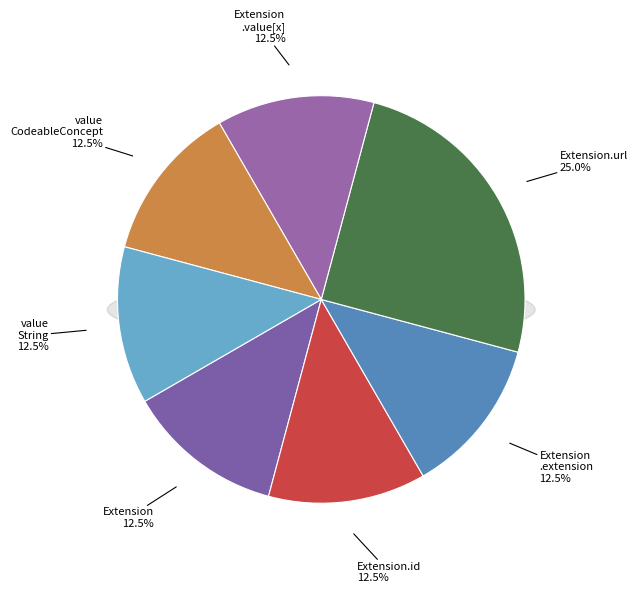

Is the sum of Extension and Extension.extension greater than half?

No